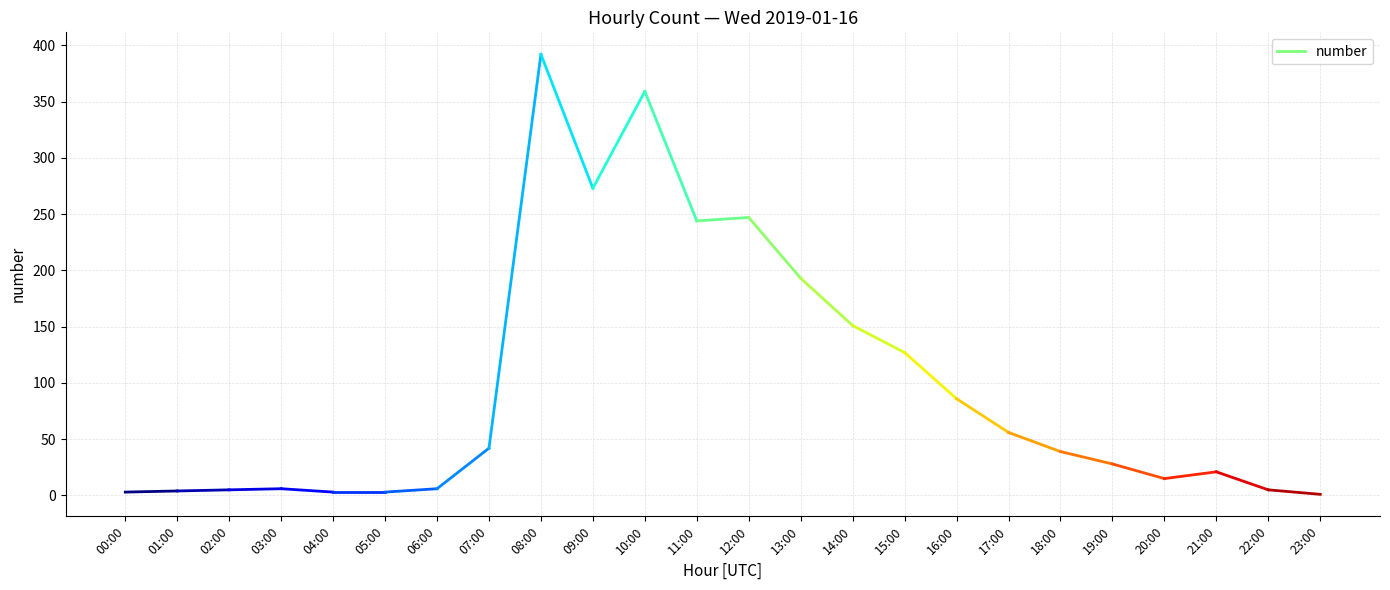

List the labels in order of value, smallest first.

2019-01-16 23:00, 2019-01-16 00:00, 2019-01-16 04:00, 2019-01-16 05:00, 2019-01-16 01:00, 2019-01-16 02:00, 2019-01-16 22:00, 2019-01-16 03:00, 2019-01-16 06:00, 2019-01-16 20:00, 2019-01-16 21:00, 2019-01-16 19:00, 2019-01-16 18:00, 2019-01-16 07:00, 2019-01-16 17:00, 2019-01-16 16:00, 2019-01-16 15:00, 2019-01-16 14:00, 2019-01-16 13:00, 2019-01-16 11:00, 2019-01-16 12:00, 2019-01-16 09:00, 2019-01-16 10:00, 2019-01-16 08:00